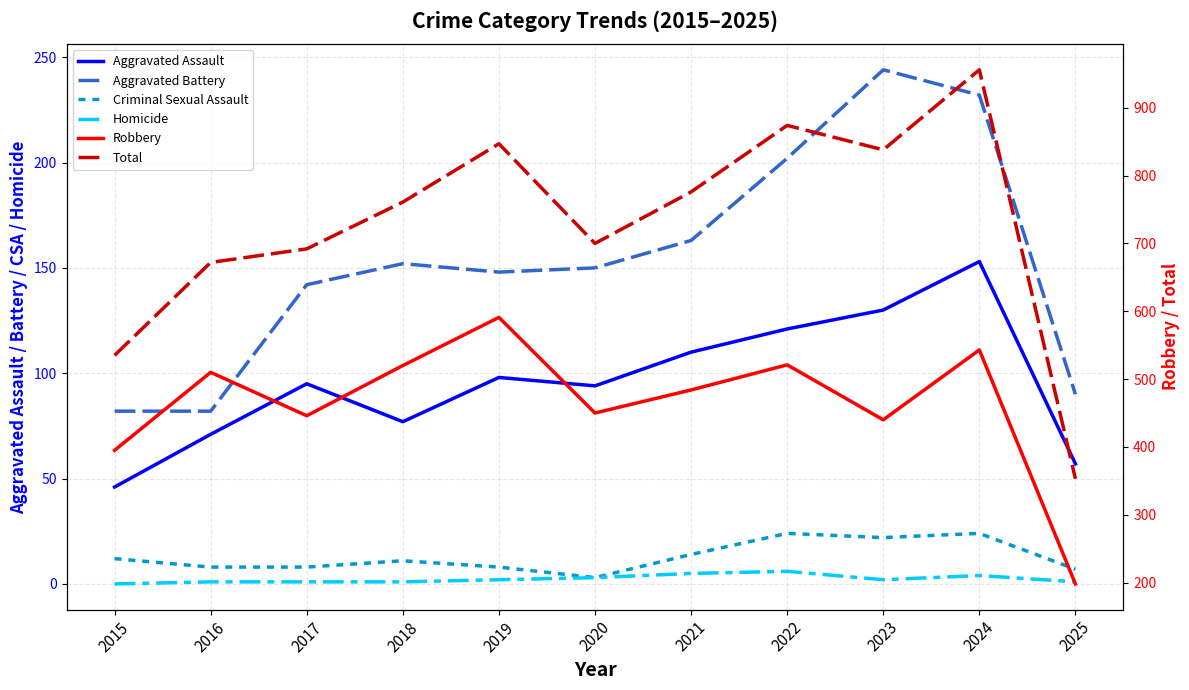

What is the difference between the Criminal Sexual Assault values at 2023 and 2015?

10